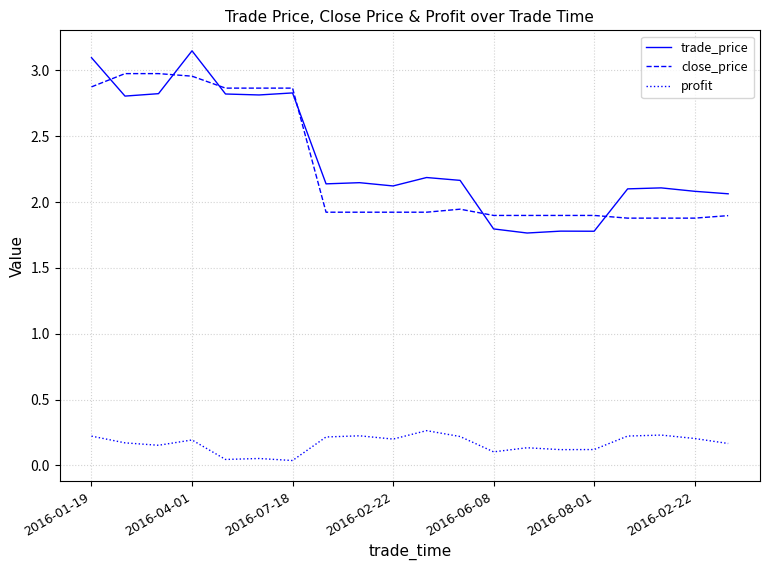

Which series has the widest spread of values?

trade_price